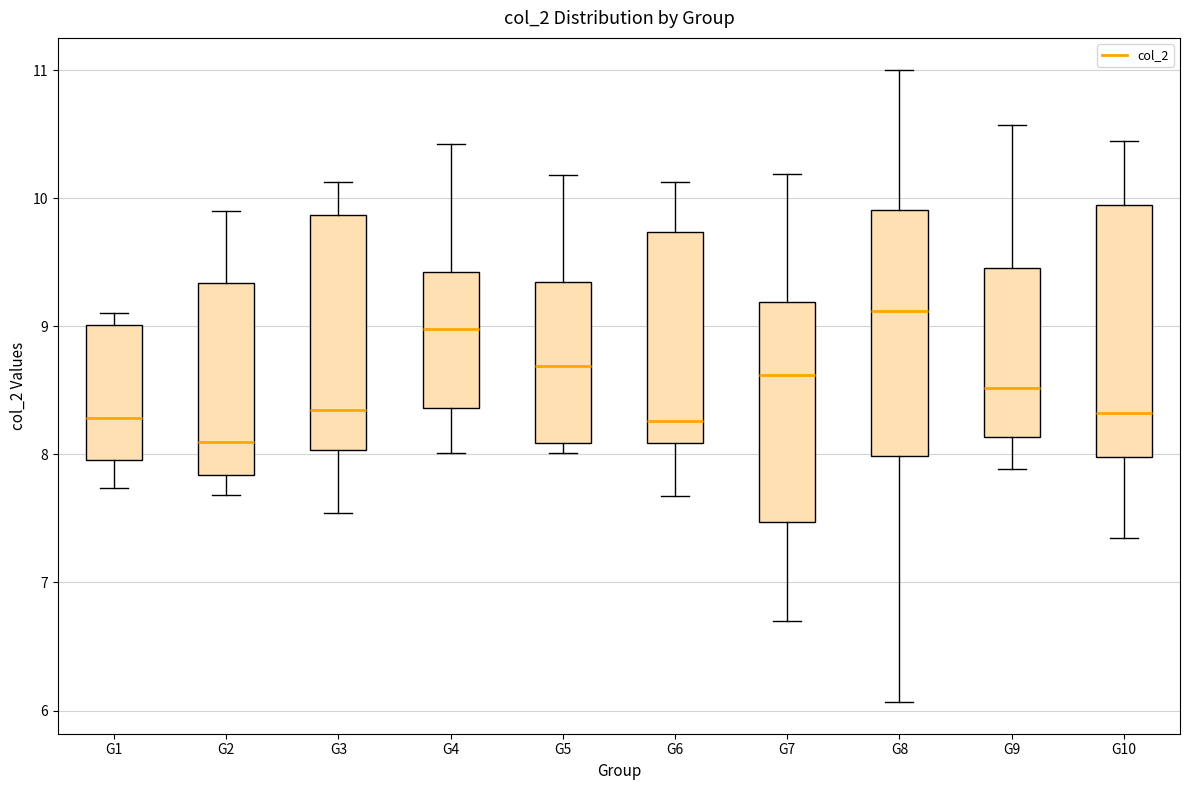

Reading left to right, read every box against the y-axis: the position of its median line, the range the box covers, and the ends of its whiskers. The values are not printed on the chart, so give them approximately, as read against the axis.

G1: median 8.3, box 8.0 to 9.0, whiskers 7.7 to 9.1
G2: median 8.1, box 7.8 to 9.3, whiskers 7.7 to 9.9
G3: median 8.3, box 8.0 to 9.9, whiskers 7.5 to 10.1
G4: median 9.0, box 8.4 to 9.4, whiskers 8.0 to 10.4
G5: median 8.7, box 8.1 to 9.3, whiskers 8.0 to 10.2
G6: median 8.3, box 8.1 to 9.7, whiskers 7.7 to 10.1
G7: median 8.6, box 7.5 to 9.2, whiskers 6.7 to 10.2
G8: median 9.1, box 8.0 to 9.9, whiskers 6.1 to 11.0
G9: median 8.5, box 8.1 to 9.5, whiskers 7.9 to 10.6
G10: median 8.3, box 8.0 to 9.9, whiskers 7.4 to 10.4